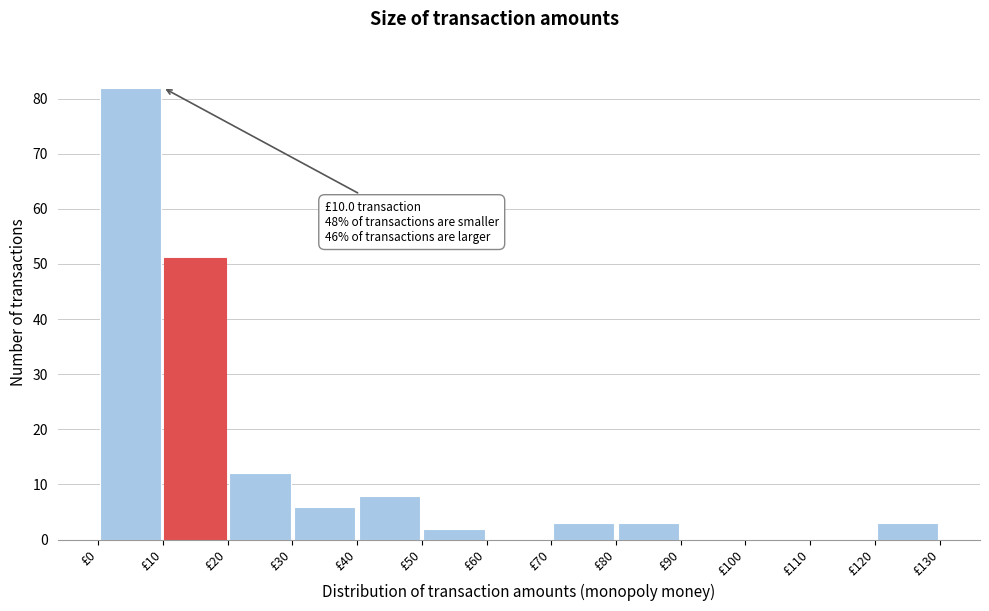

Over which range of the x-axis is the bar tallest?

0 to 10